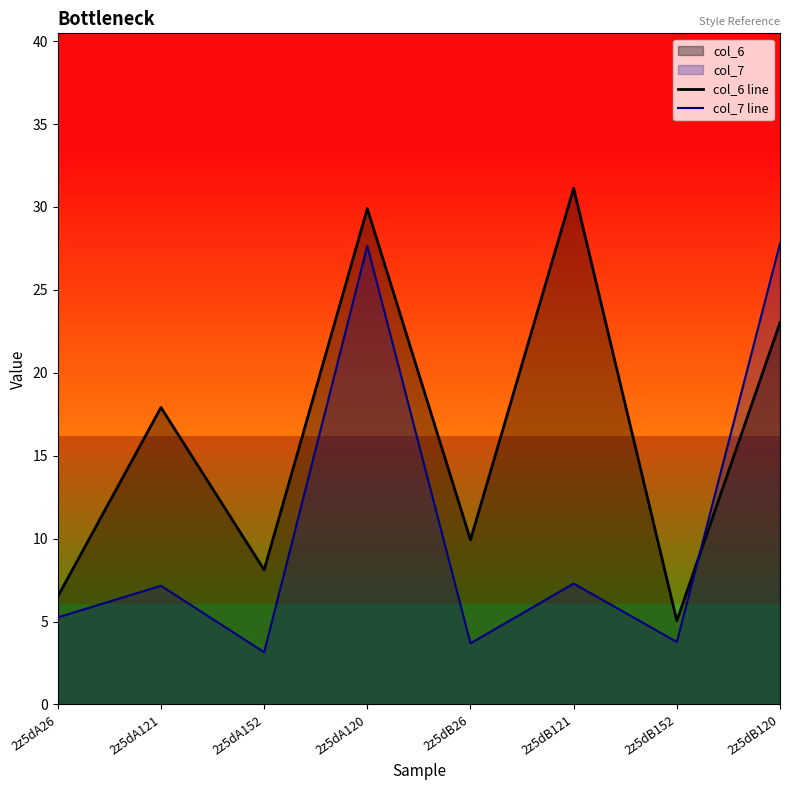

Is the value of col_7 line at 2z5dB26 greater than the value of col_6 line at 2z5dB120?

No